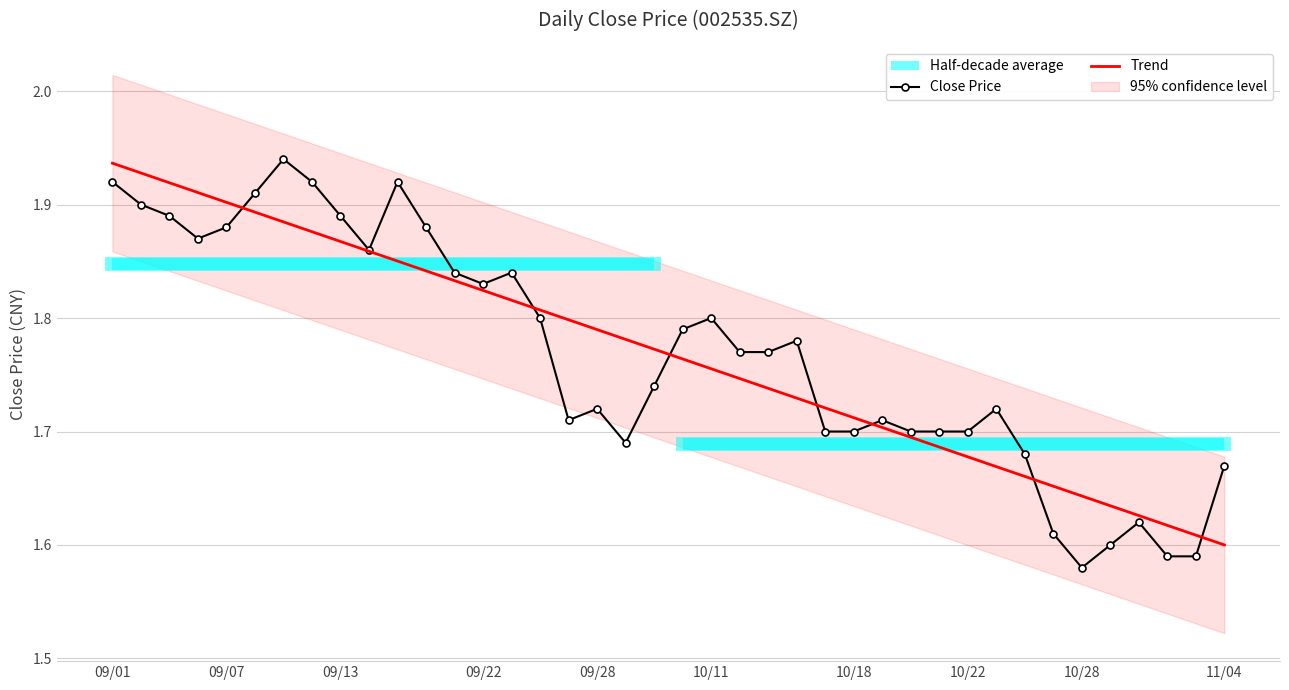

True or false: Close Price has a value of 0.5 at 10/22.

False